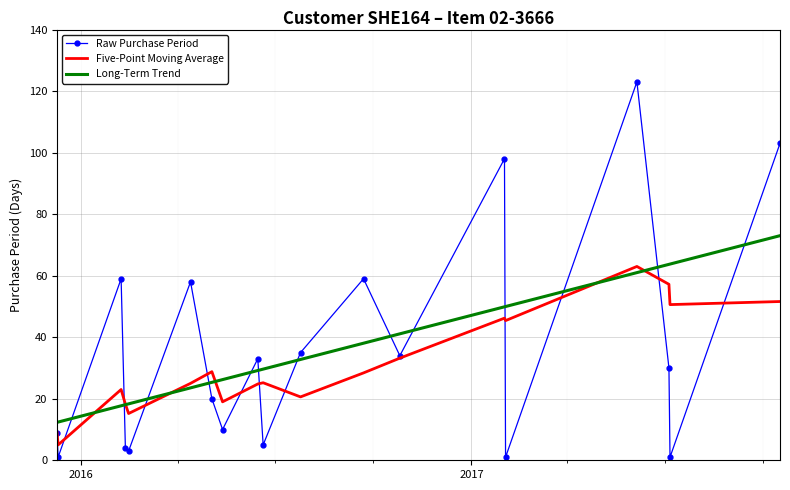

What is the maximum value for Long-Term Trend?

73.0